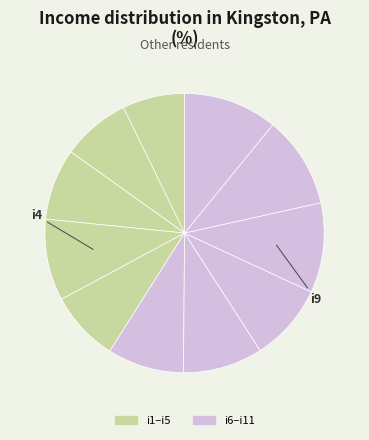

Which category has the smallest portion of the pie?

i1